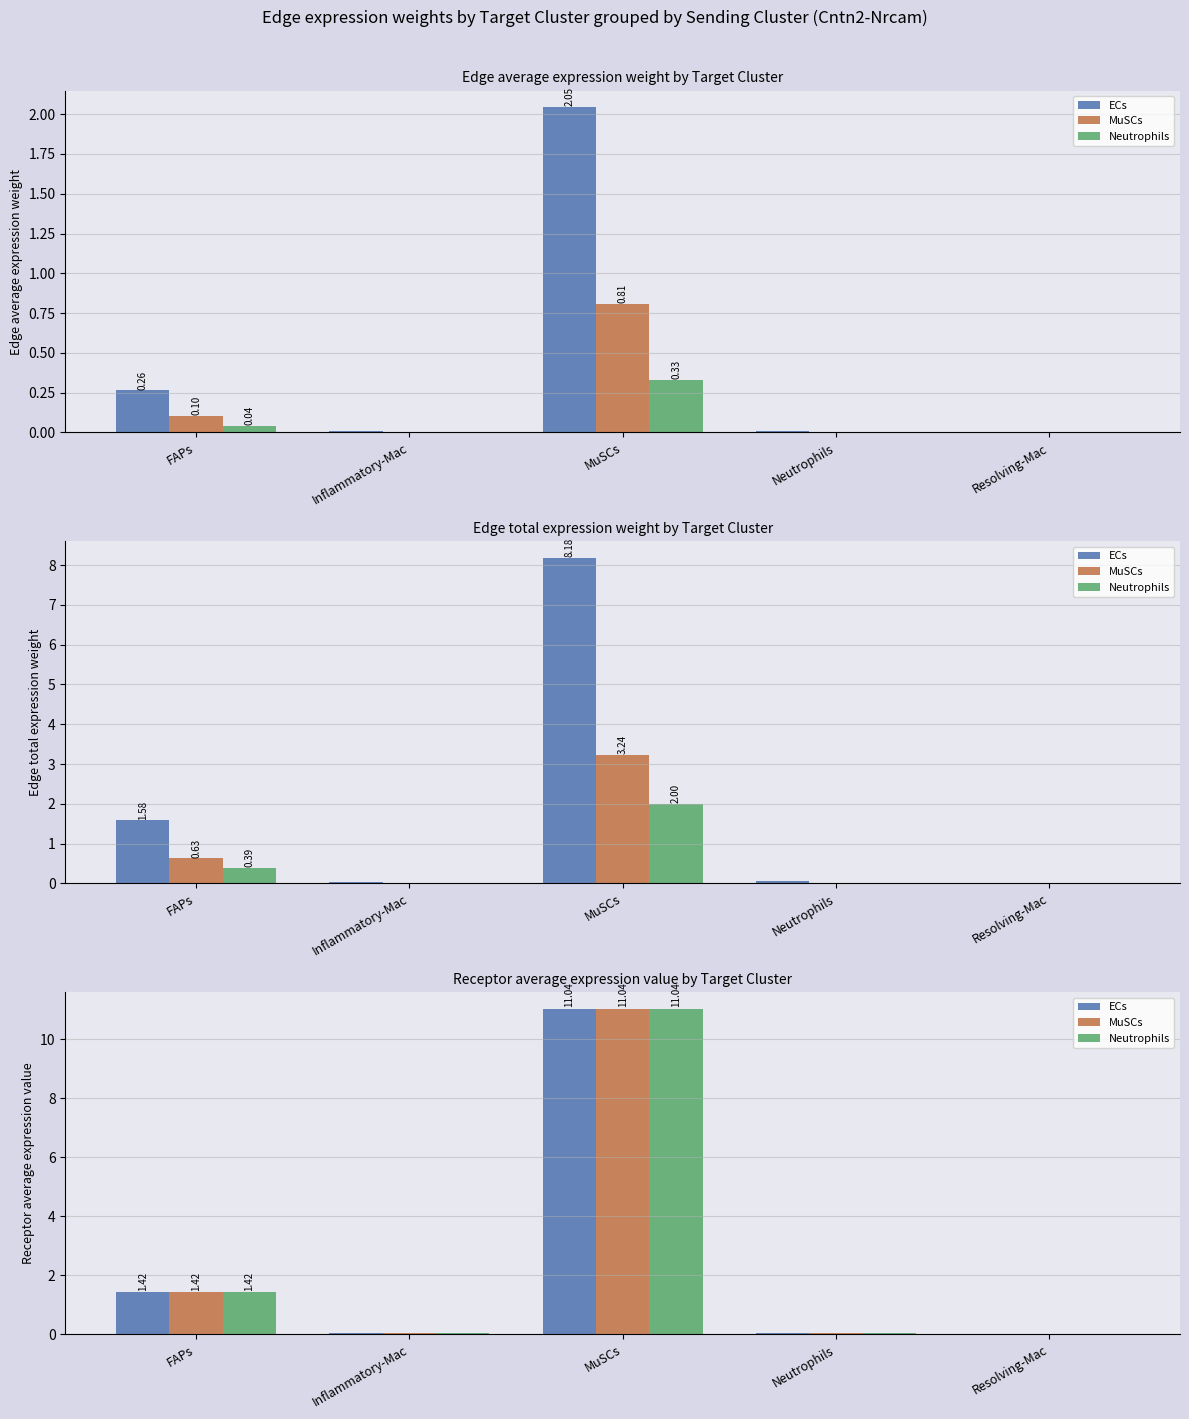

What is the total value across all series at MuSCs?

33.1